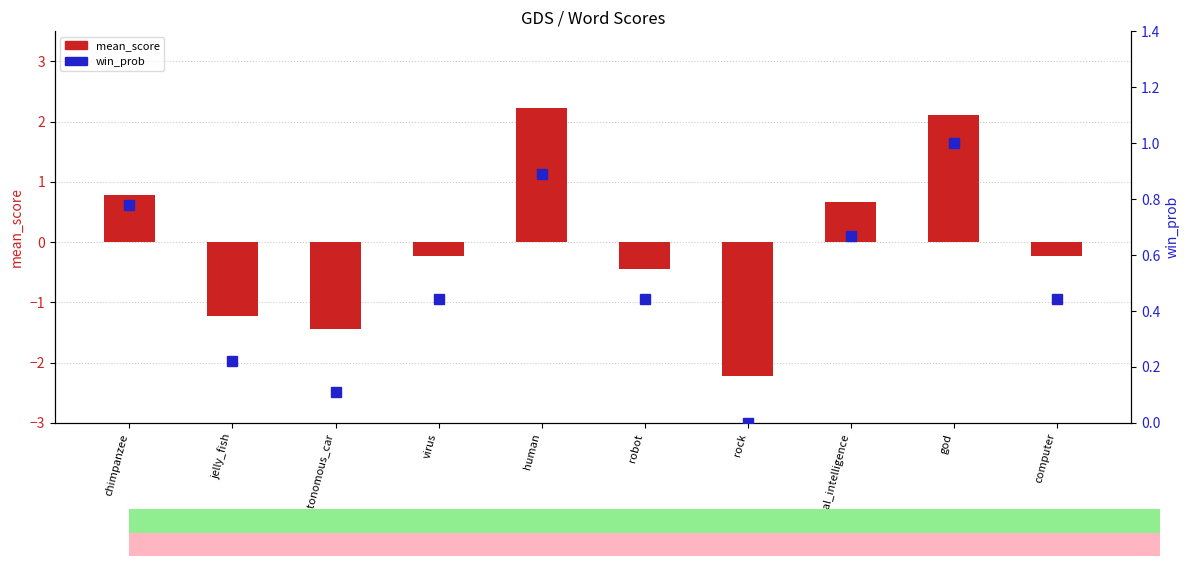

Reading left to right, list all the values displayed in this chart.

mean_score: 0.8	-1.2	-1.4	-0.2	2.2	-0.4	-2.2	0.7	2.1	-0.2
win_prob: 0.8	0.2	0.1	0.4	0.9	0.4	0.0	0.7	1.0	0.4